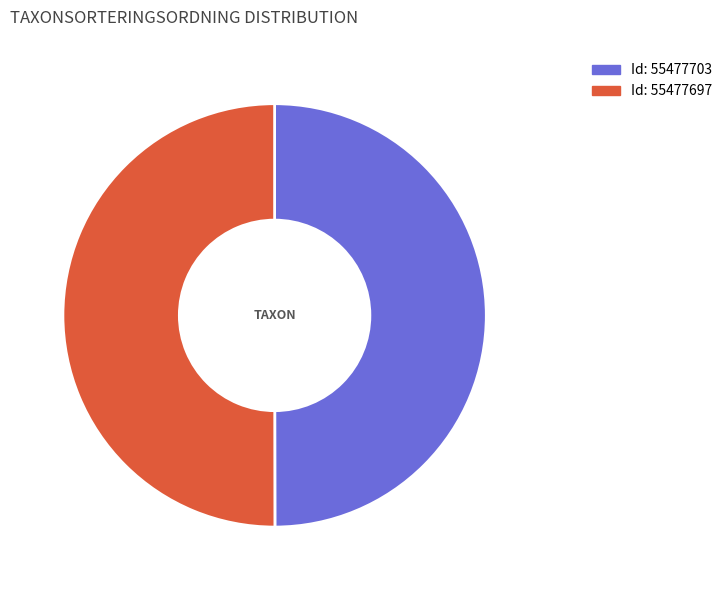

Rank the categories by value from highest to lowest.

55477697, 55477703